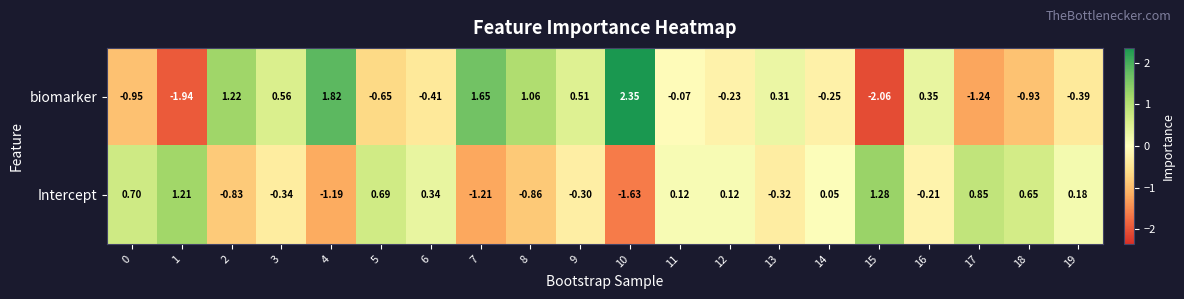

List the series in order of their overall mean, highest first.

biomarker, Intercept